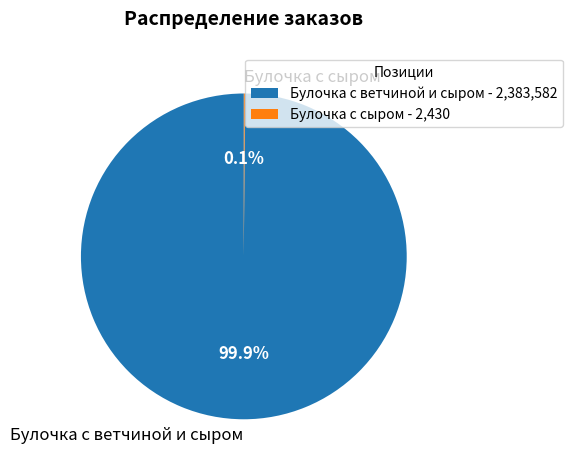

Is there any slice that represents more than half of the pie?

Yes